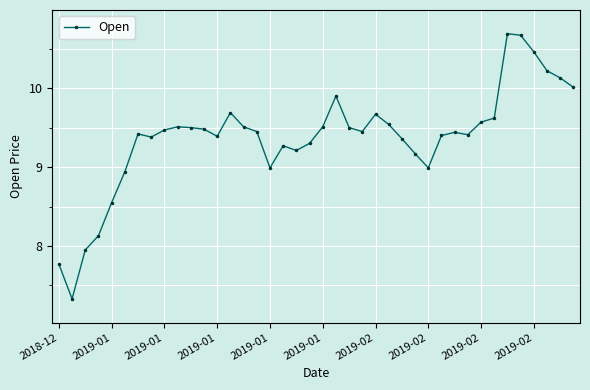

What is the difference between the second highest and second lowest values?

2.9